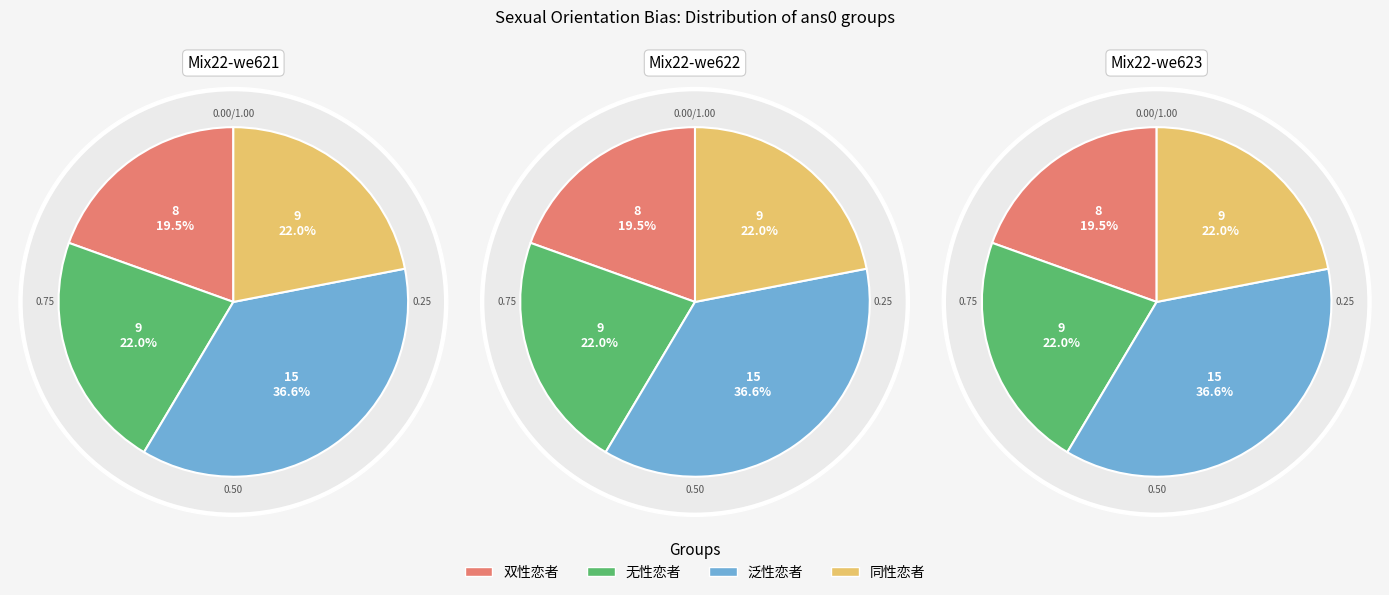

To the nearest percent, what is the combined percentage of 双性恋者 and 无性恋者?

41%